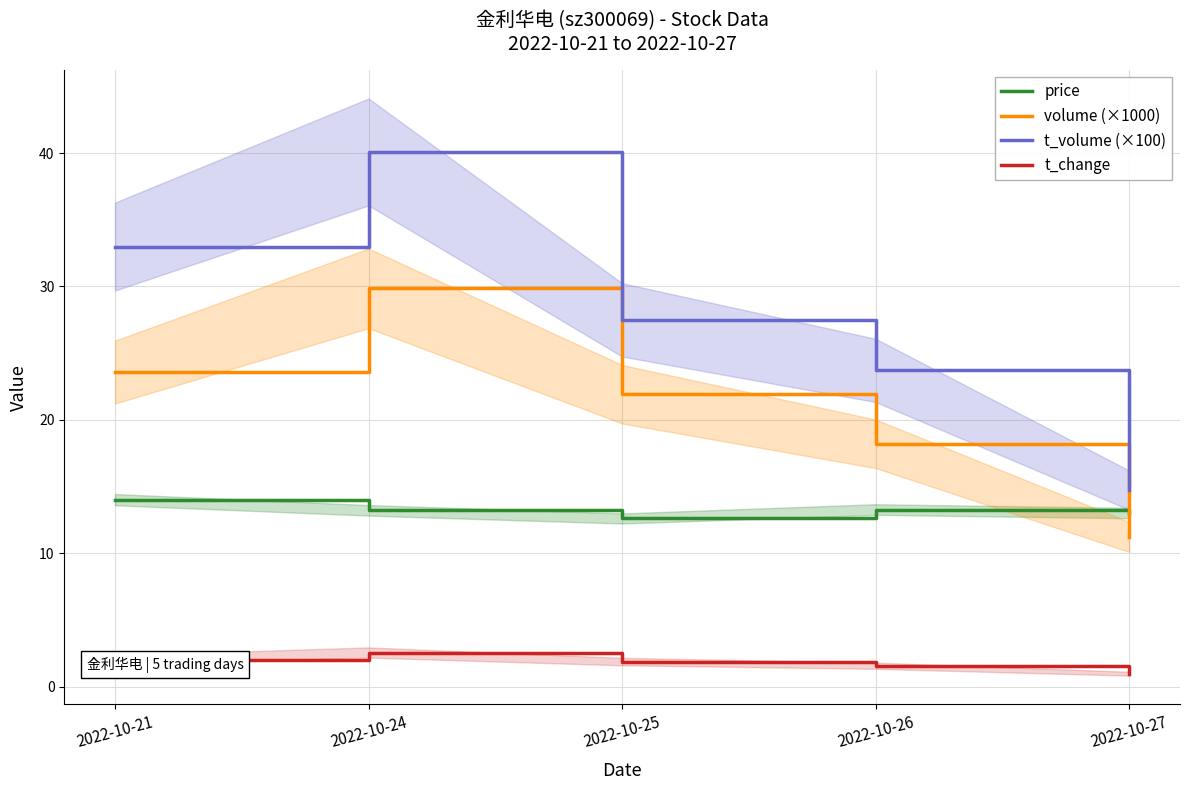

Reading left to right, transcribe all the data shown in this chart.

price: 2022-10-21=14.0	2022-10-24=13.2	2022-10-25=12.6	2022-10-26=13.3	2022-10-27=13.0
volume (×1000): 2022-10-21=23.6	2022-10-24=29.9	2022-10-25=21.9	2022-10-26=18.2	2022-10-27=11.2
t_volume (×100): 2022-10-21=33.0	2022-10-24=40.1	2022-10-25=27.5	2022-10-26=23.7	2022-10-27=14.7
t_change: 2022-10-21=2.0	2022-10-24=2.5	2022-10-25=1.9	2022-10-26=1.6	2022-10-27=1.0